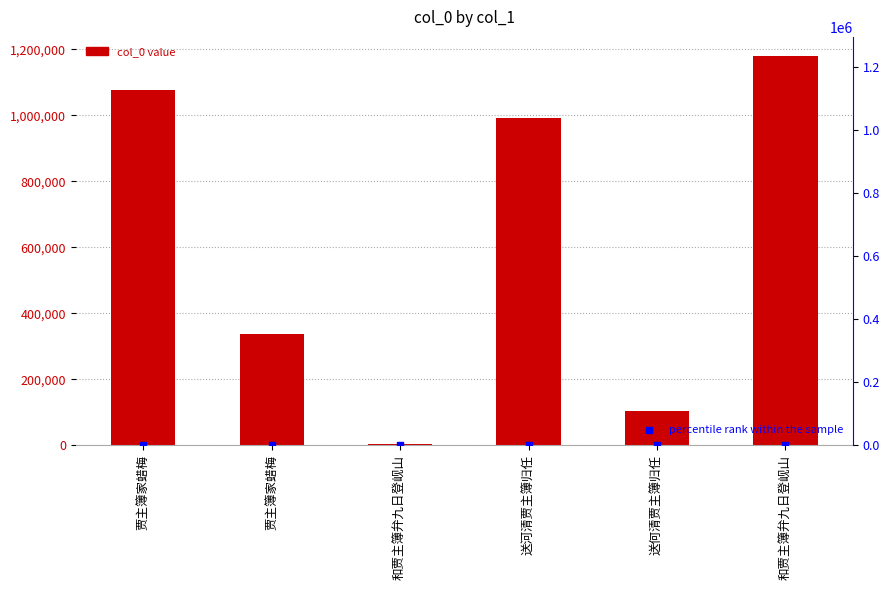

What is the total value across all series at 和贾主簿弁九日登岘山?

4513